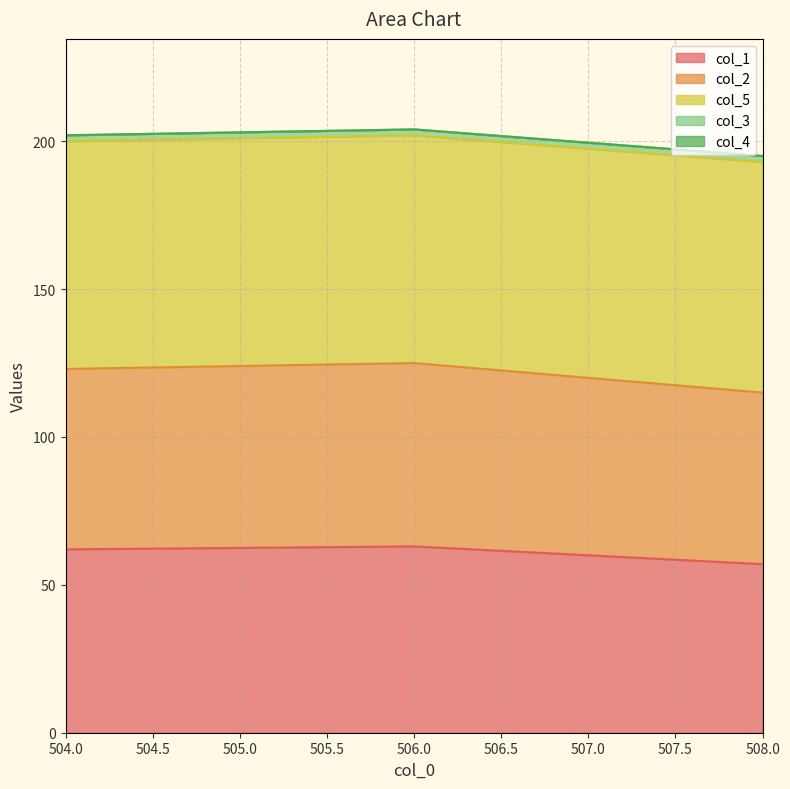

Does the chart have visible grid lines?

Yes